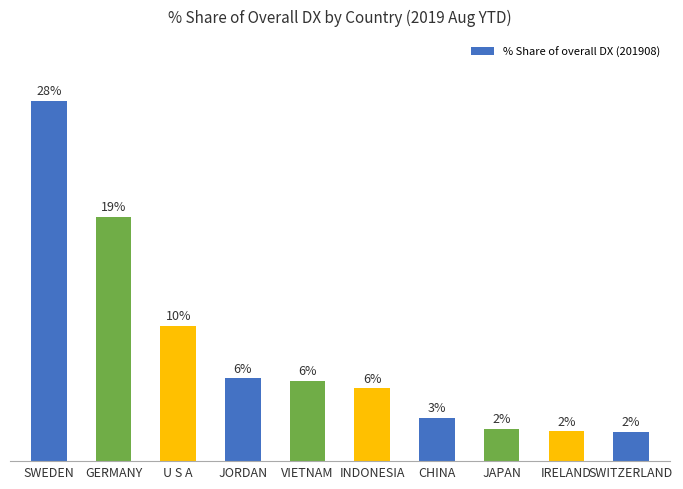

Approximately how many times larger is the value at JORDAN compared to SWEDEN?

0.2